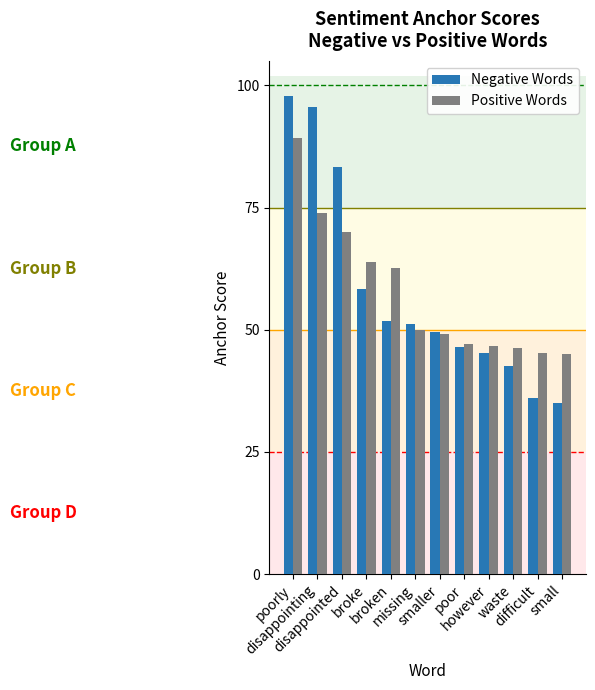

Are the bars horizontal?

No